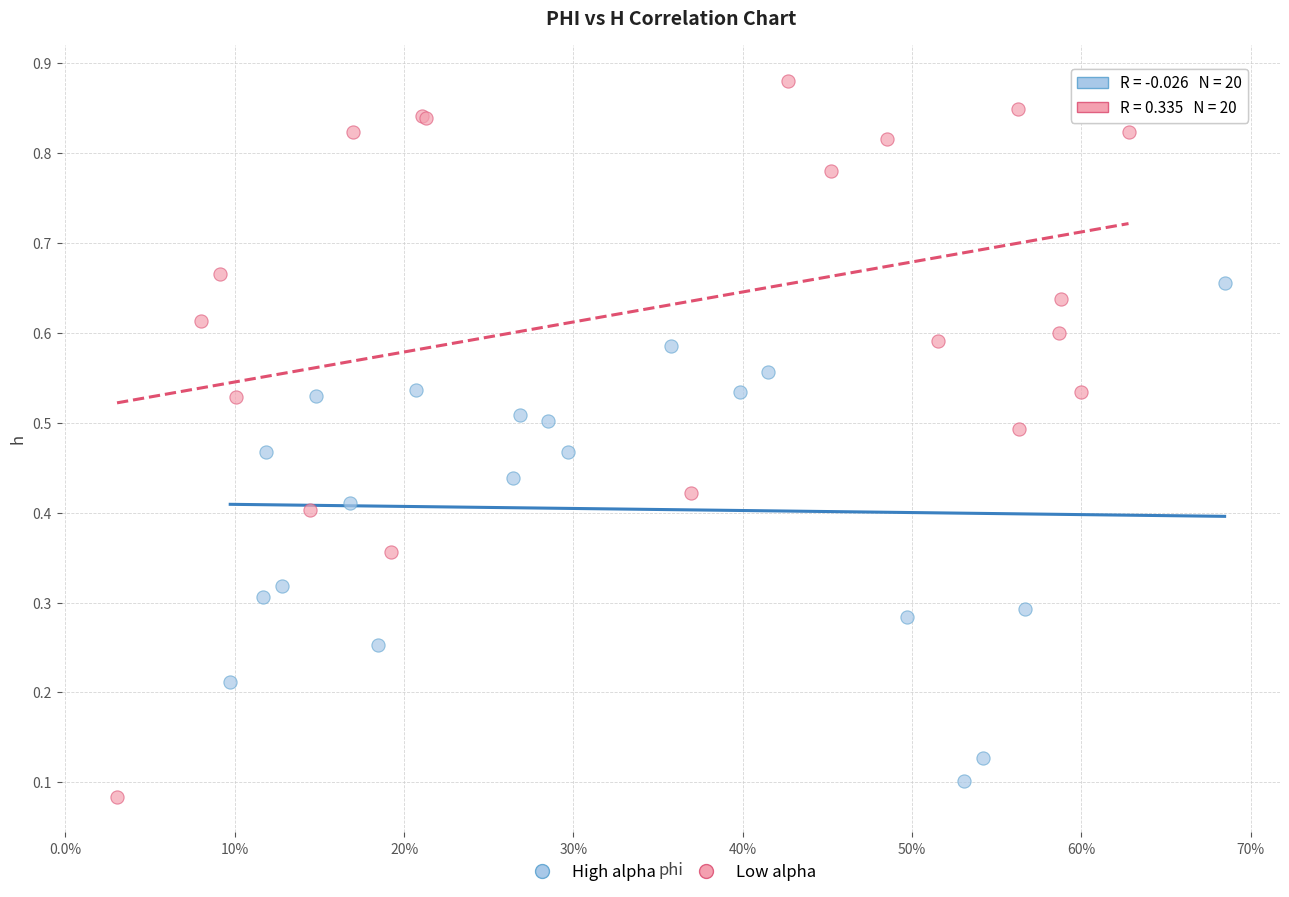

Which series has the widest spread of Y values?

Low alpha